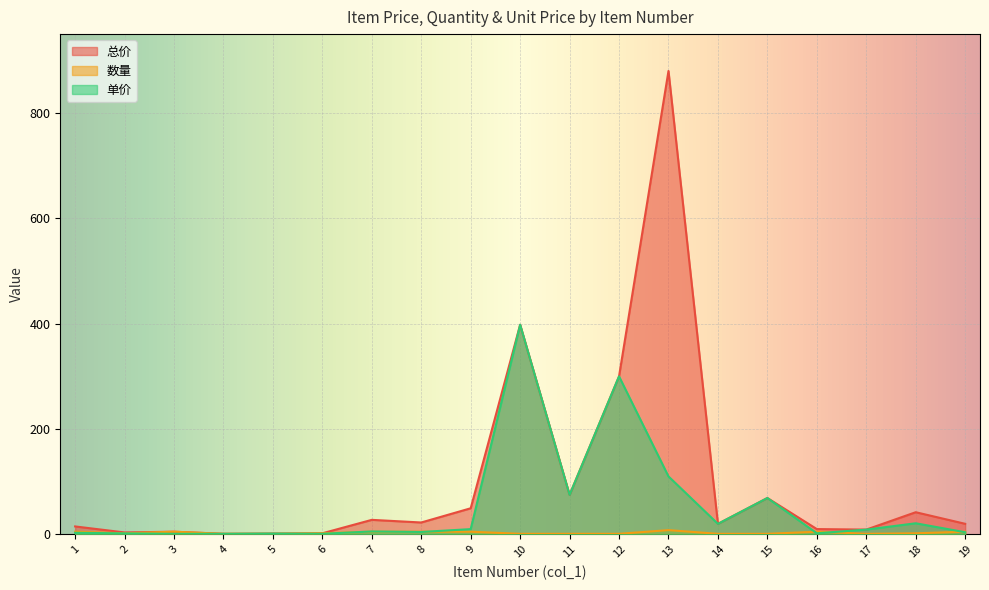

Which series changed the most between 1 and 8?

总价